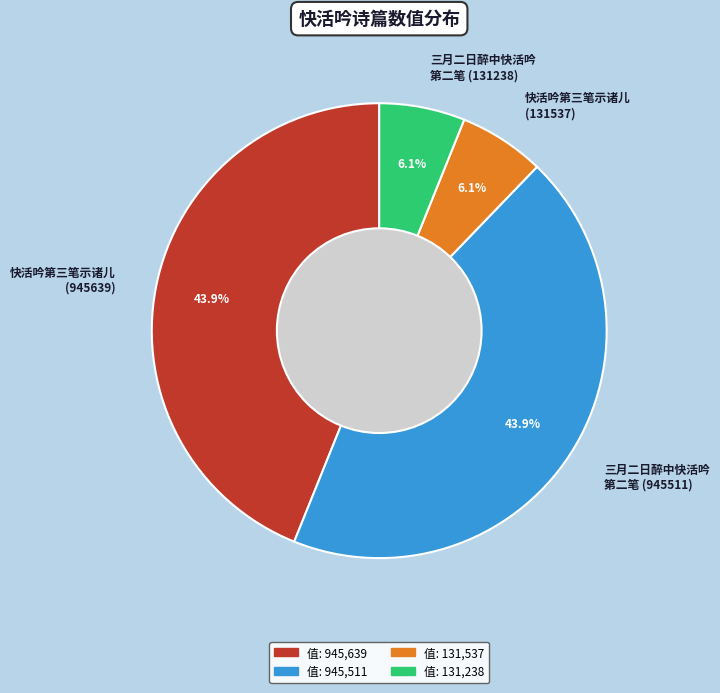

What percentage is NOT represented by 快活吟第三笔示诸儿 (945639)?

56.1%